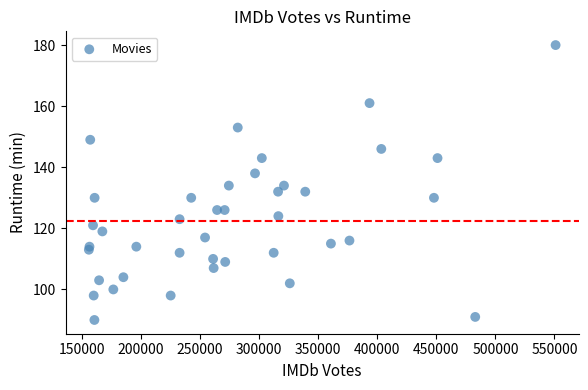

What is the range of X values (max minus min)?

395249